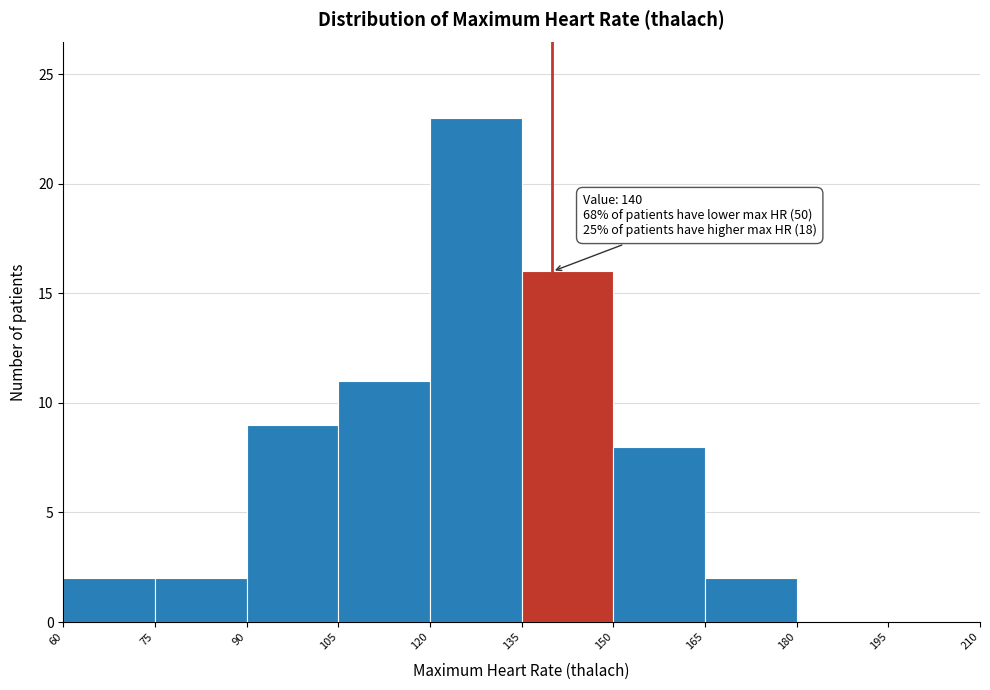

Over which range of the x-axis is the bar tallest?

120 to 135